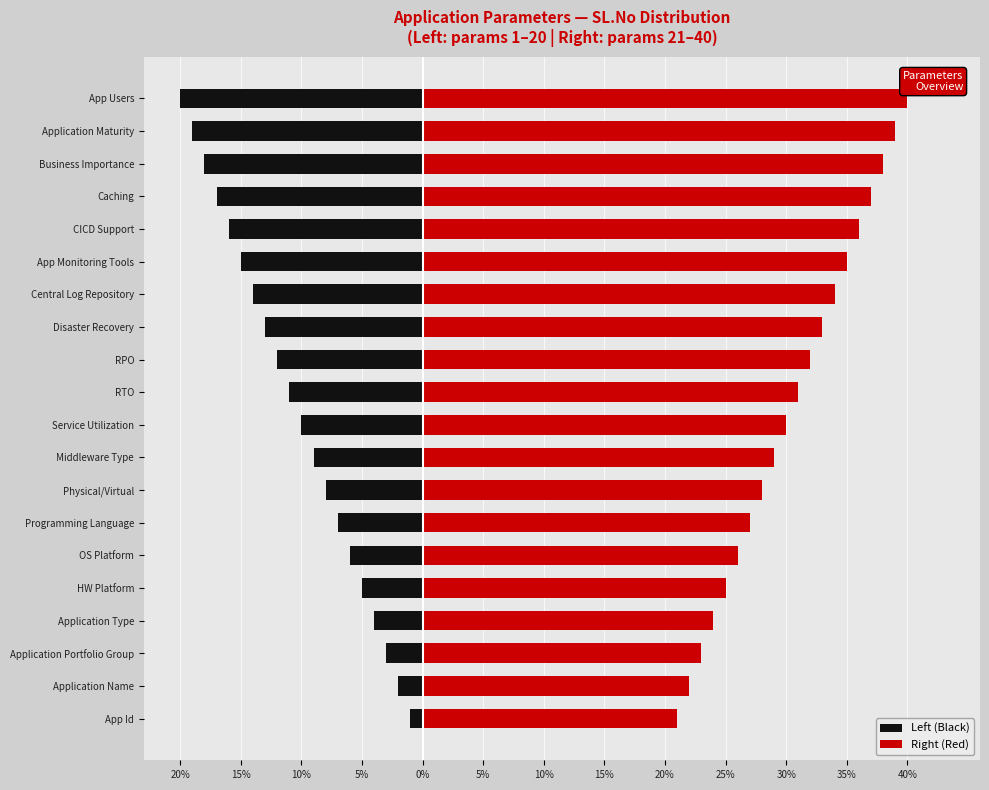

Between App Id and Disaster Recovery, which series saw the biggest shift?

Left (Black)